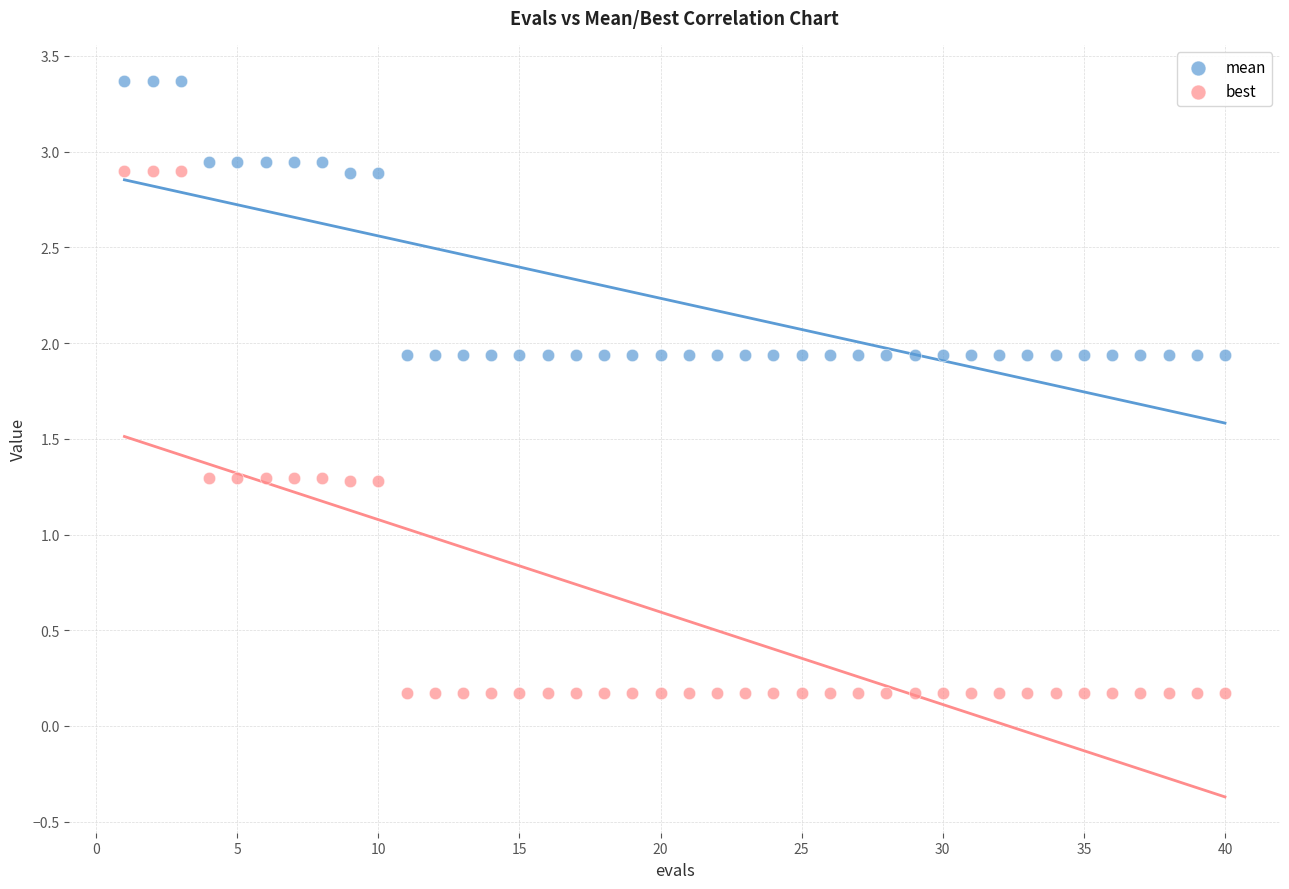

Across all data points, what is the range of Y values (max minus min)?

3.2